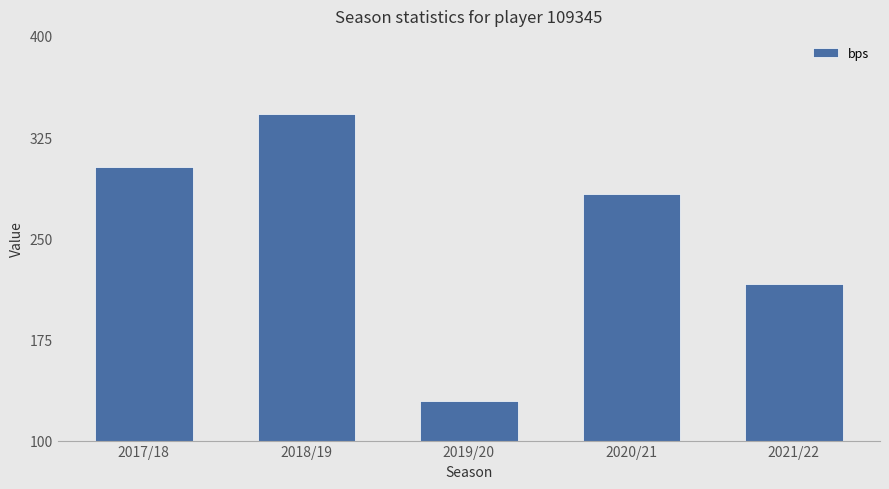

What value does the data have at 2019/20, to the nearest 10?

130